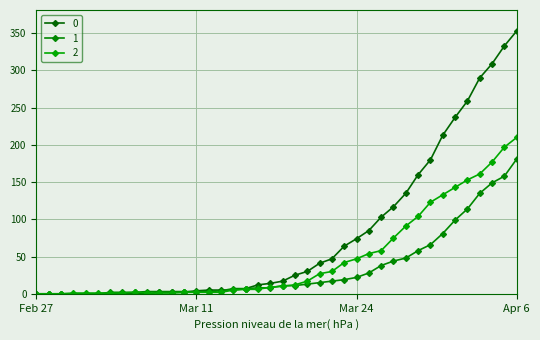

How many lines are shown in the chart?

3